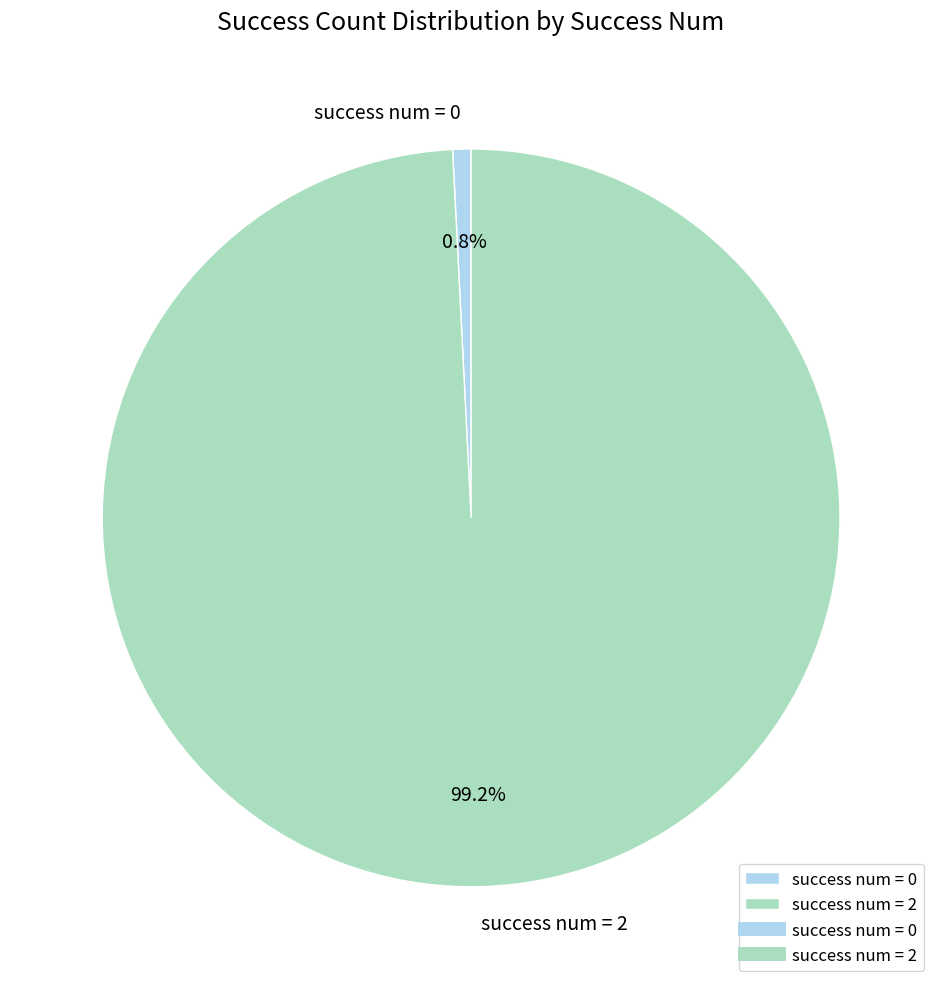

How much of the chart is everything except success num = 0?

99.2%